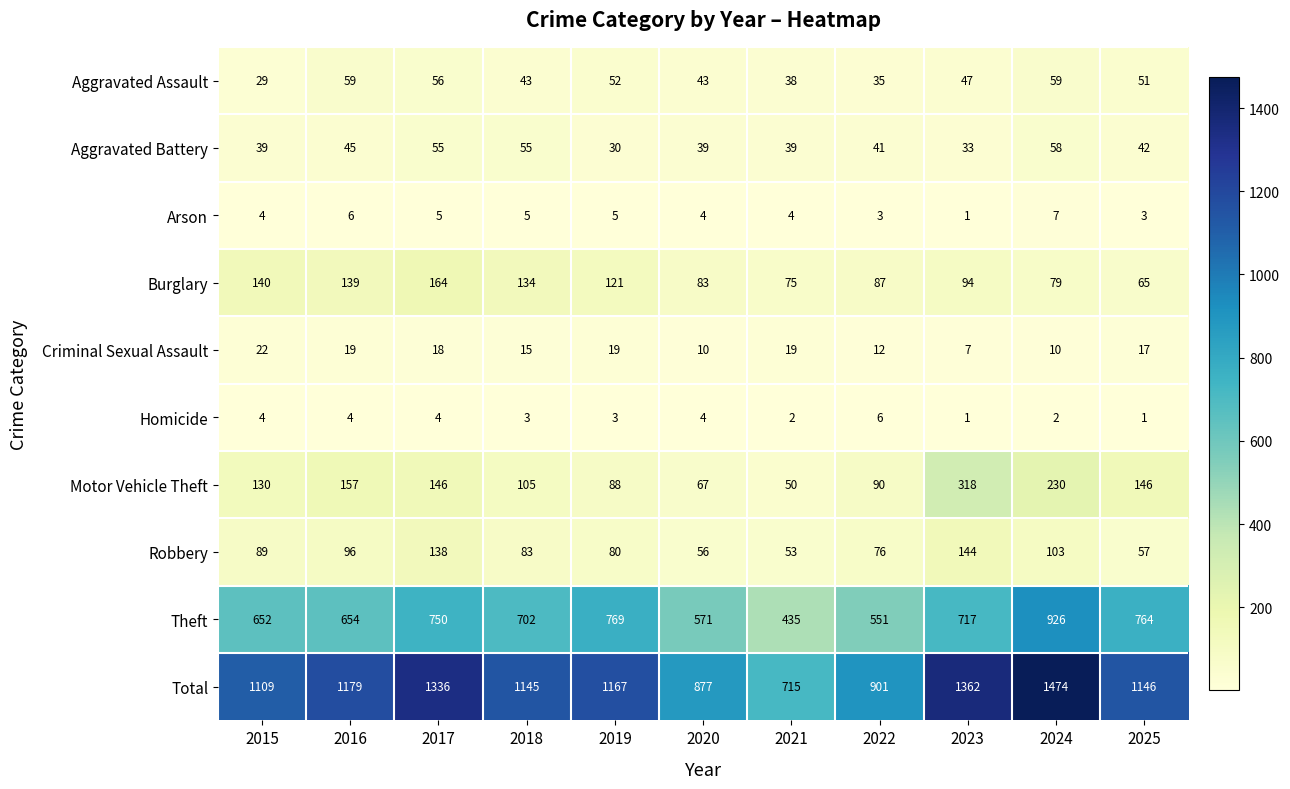

Rank the series by their maximum value, from lowest to highest.

Homicide, Arson, Criminal Sexual Assault, Aggravated Battery, Aggravated Assault, Robbery, Burglary, Motor Vehicle Theft, Theft, Total